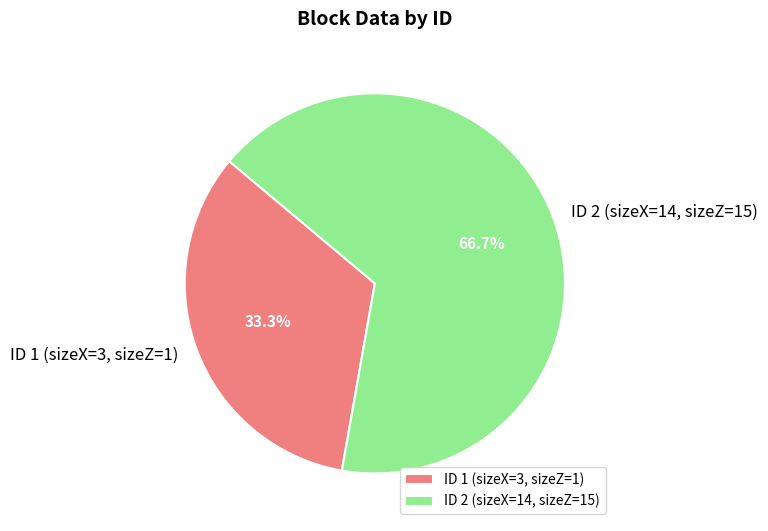

Is the sum of ID 2 (sizeX=14, sizeZ=15) and ID 1 (sizeX=3, sizeZ=1) greater than half?

Yes